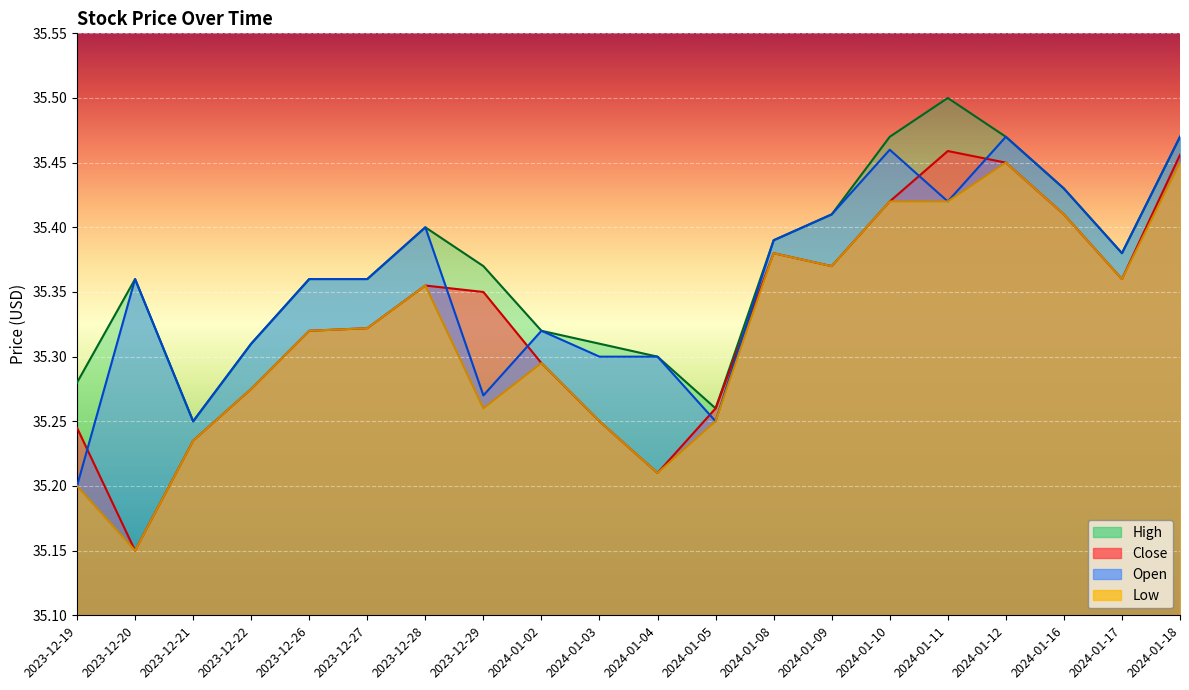

What is the highest value of the Close series?

35.5